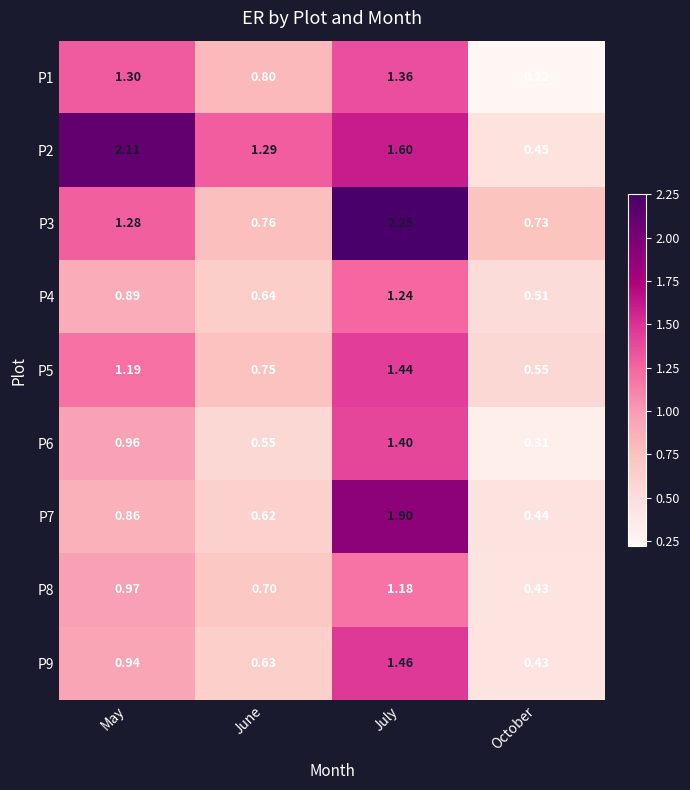

At which category is the sum across all series the highest?

July